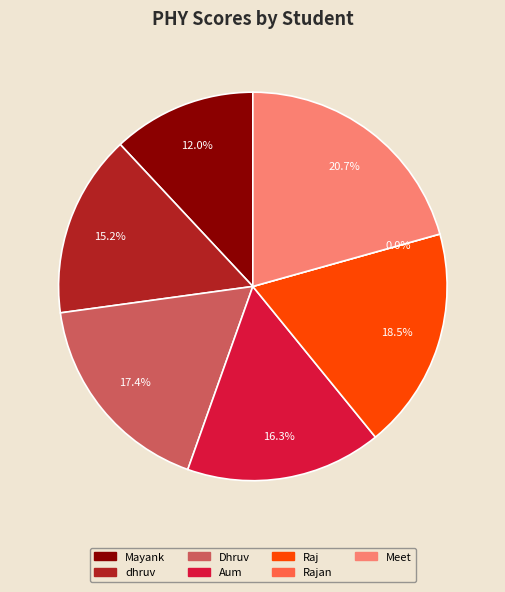

To the nearest percent, what is the difference between the Raj and dhruv slice percentages?

3%